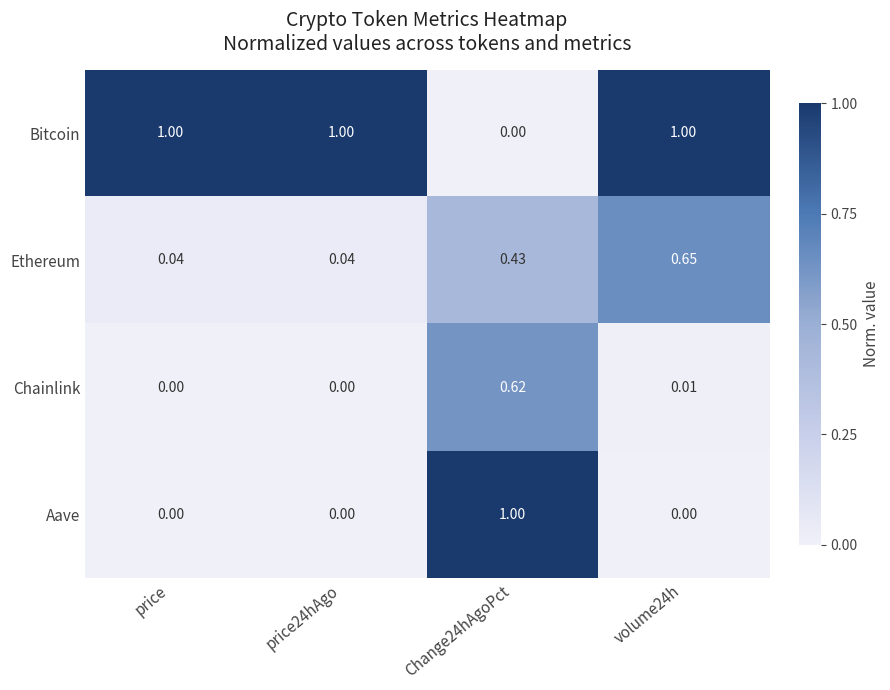

Is the value of Ethereum at volume24h greater than the value of Chainlink at price24hAgo?

Yes